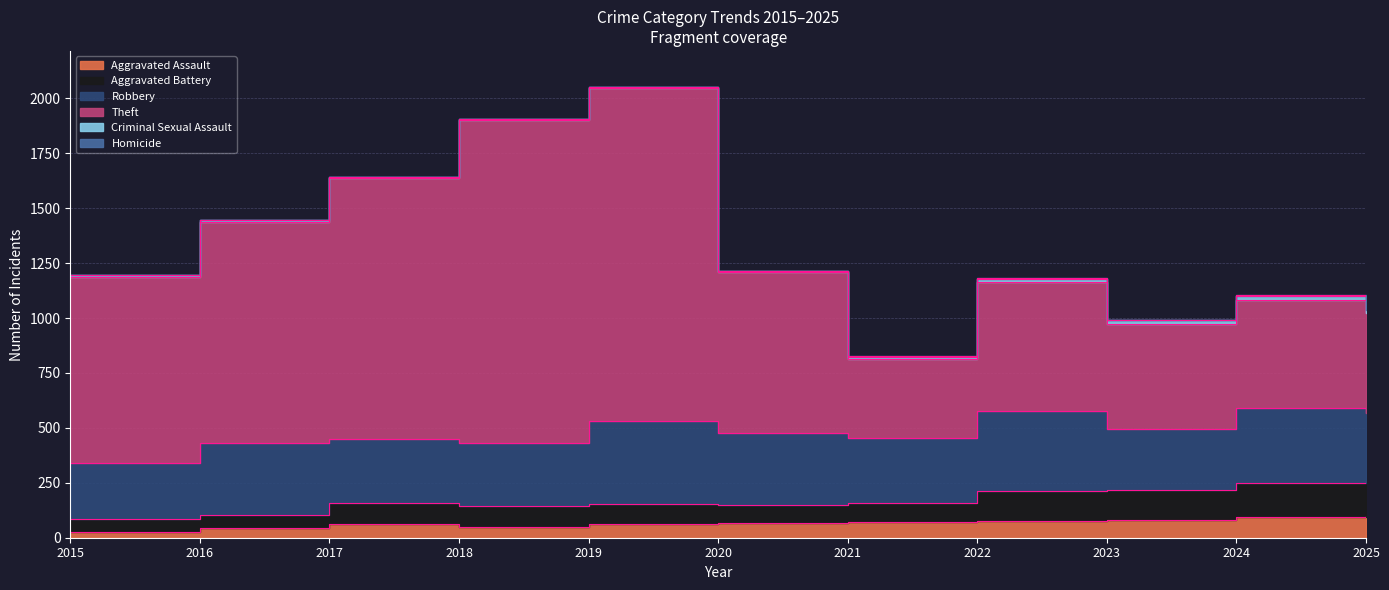

What is the difference between the second highest and minimum values in the Theft series?

1086